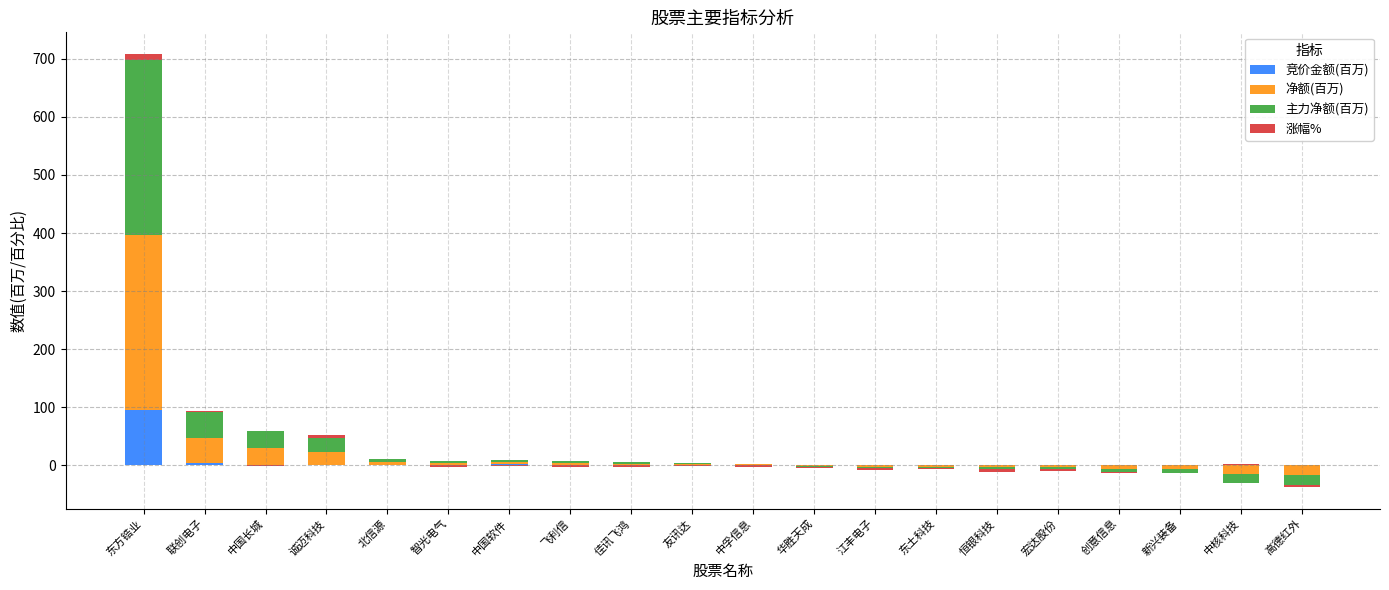

At how many categories does at least one series exceed 234?

1